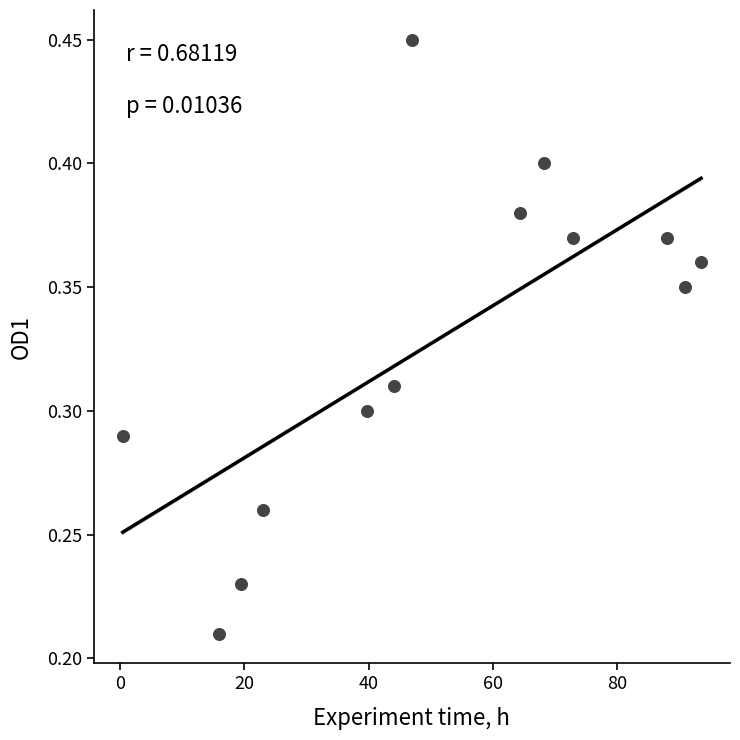

What is the range of X values (max minus min)?

93.0